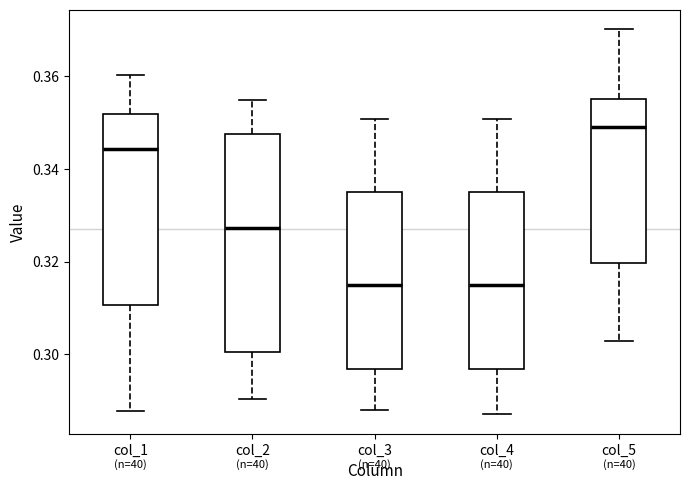

Comparing the boxes themselves (not the whiskers), which one is the tallest?

col_2